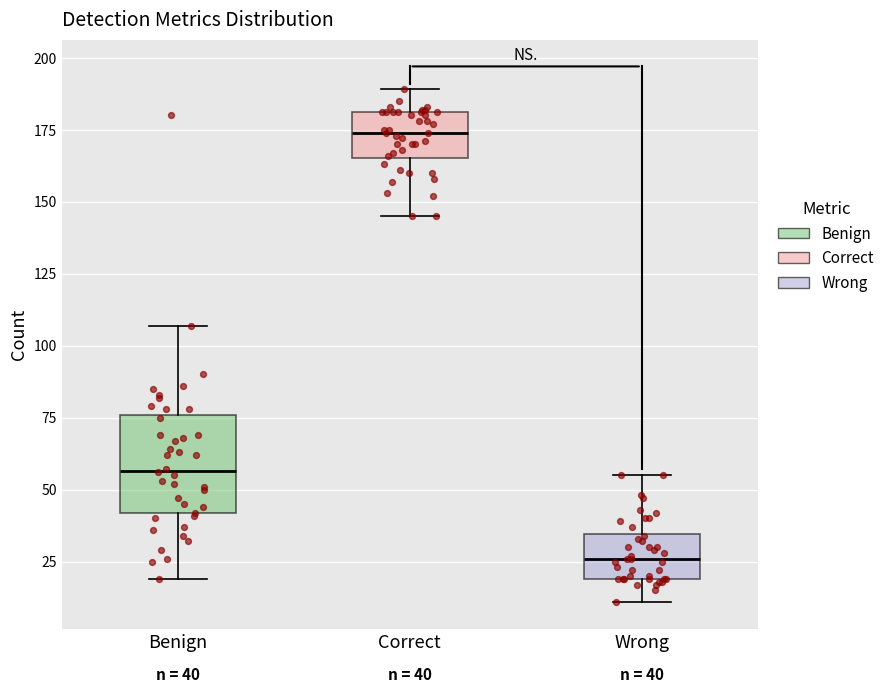

Which box has the lowest median line?

Wrong